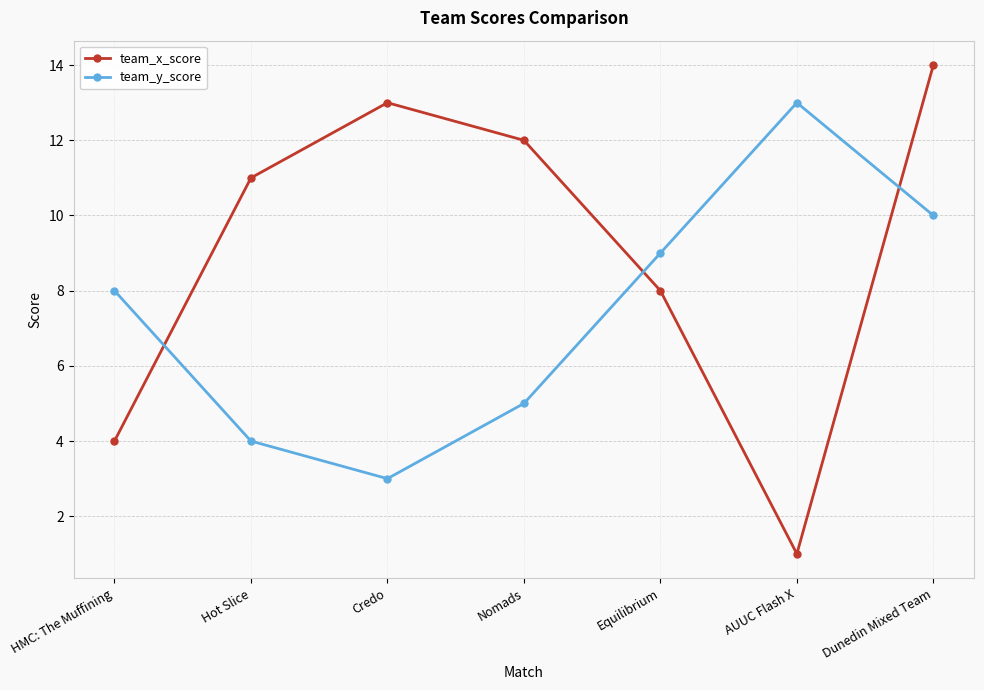

Where do team_x_score and team_y_score first cross each other?

HMC: The Muffining and Hot Slice